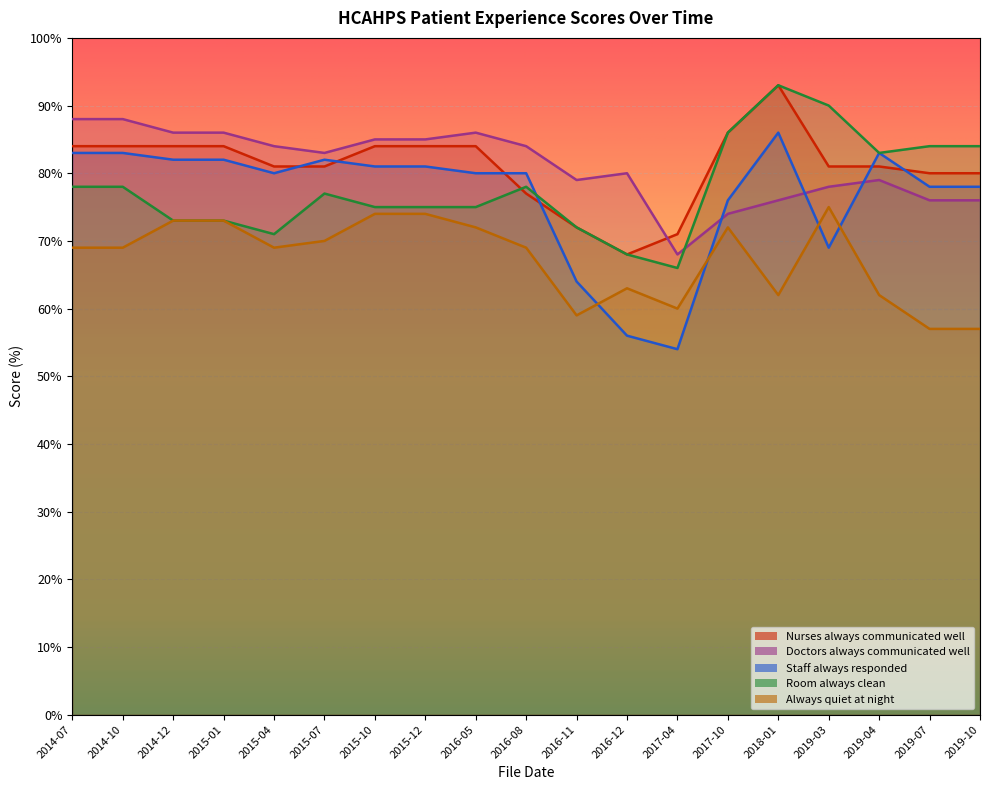

What is the difference between the Room always clean values at 2016-05 and 2015-01?

2